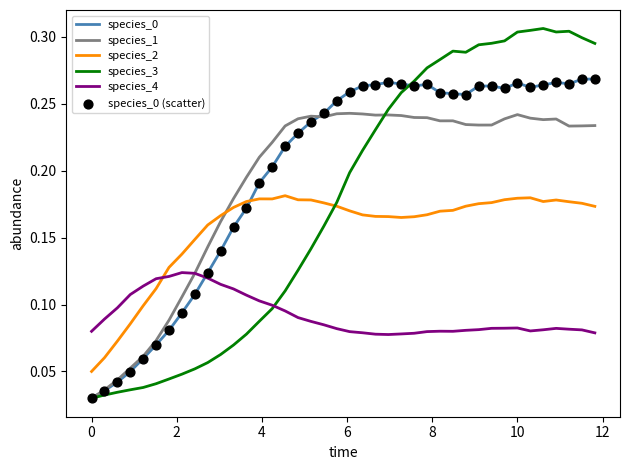

How many intersections are there between species_2 and species_0?

1